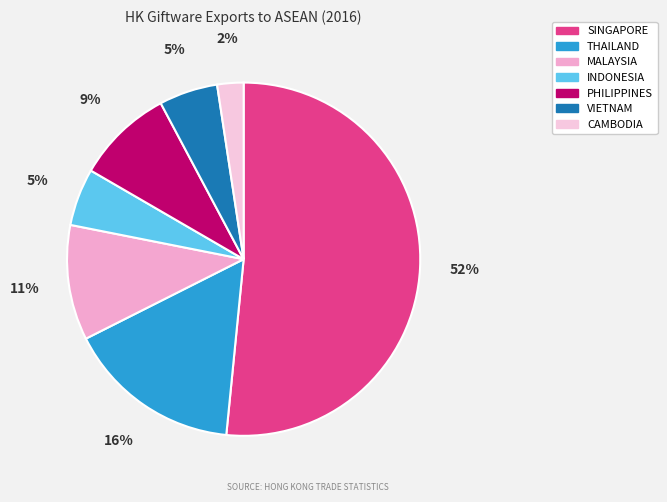

What percentage is the SINGAPORE slice, to the nearest percent?

52%